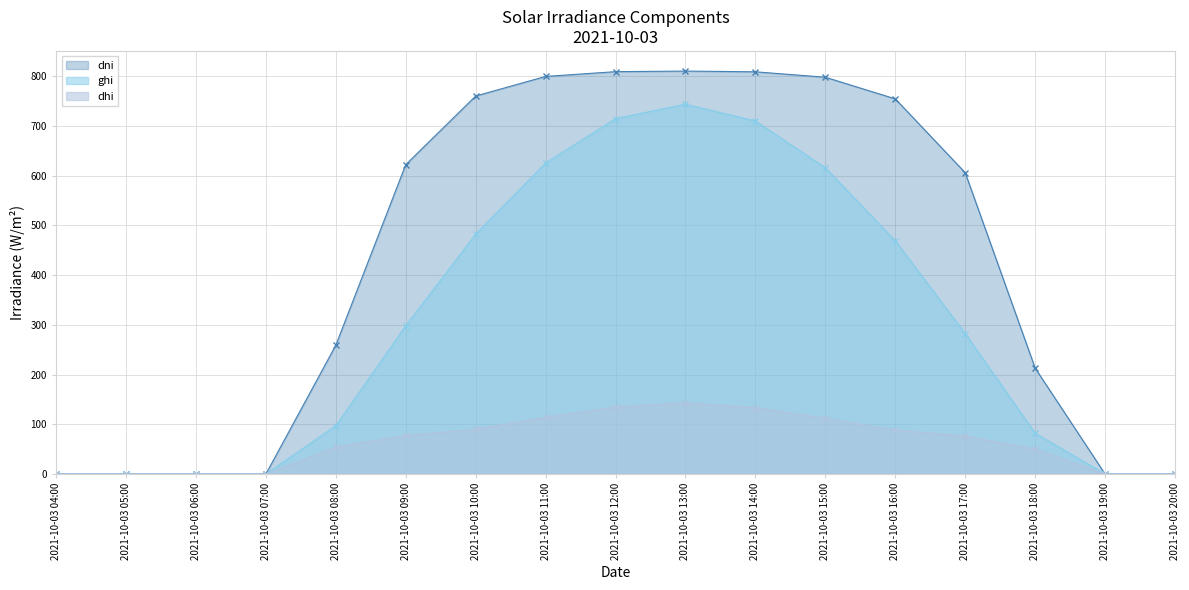

What is the maximum value shown in the chart?

810.5